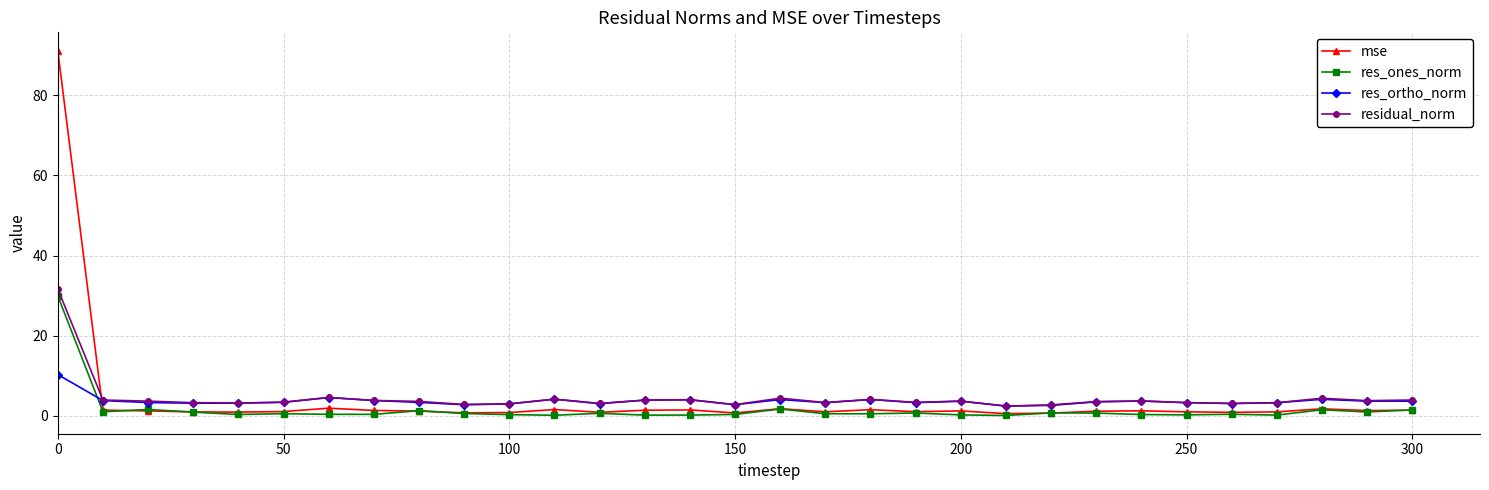

Which series ends up on top after the final intersection of res_ones_norm and res_ortho_norm?

res_ortho_norm